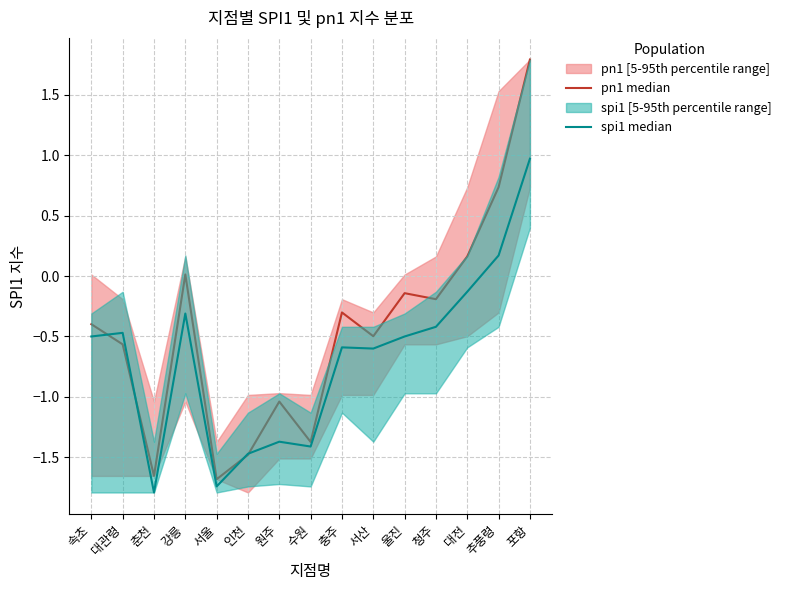

What is the lowest value of the pn1 median series?

-1.7